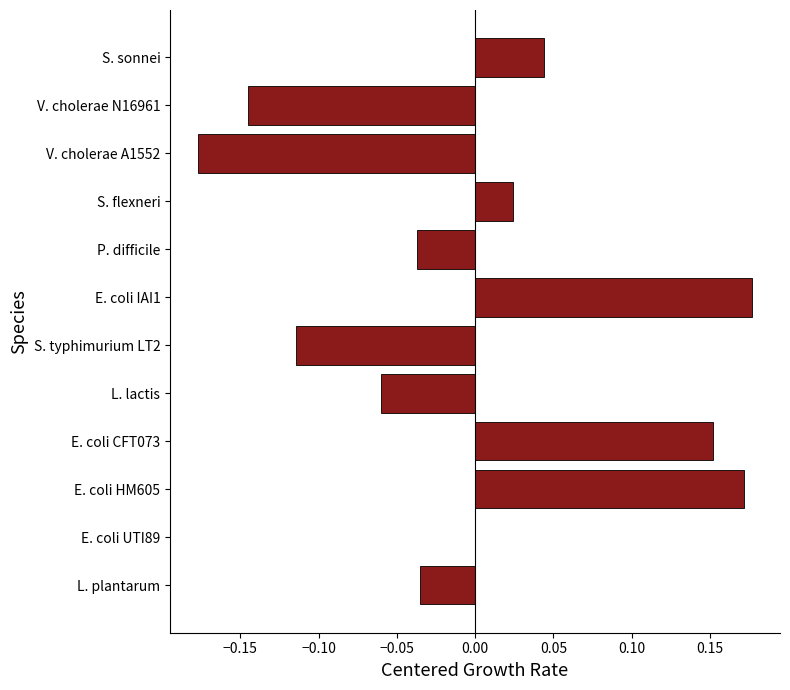

Is it true that the value at S. flexneri is 0.0?

True